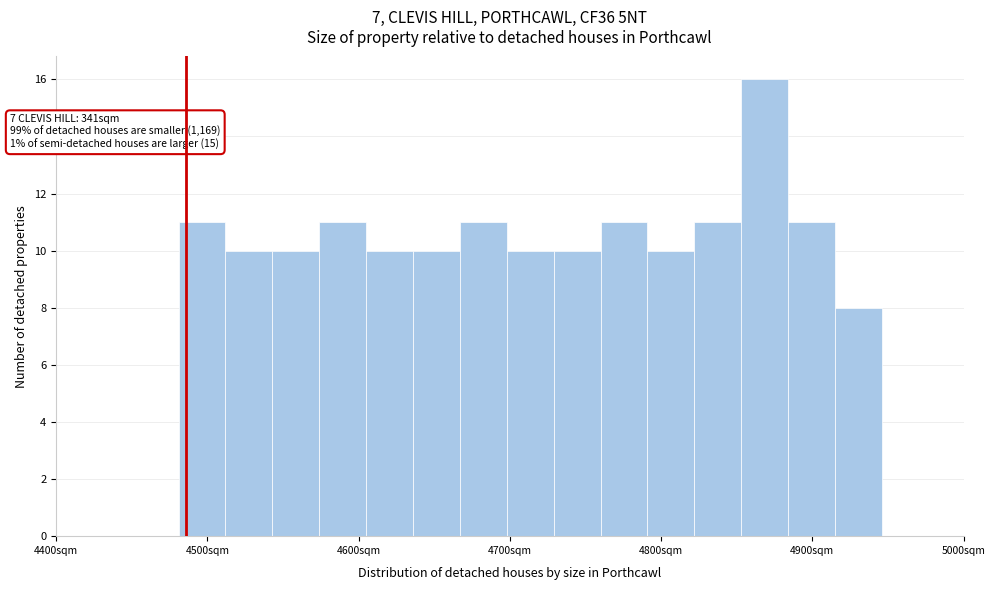

Read against the x-axis, roughly where is the centre of the tallest bar?

4870